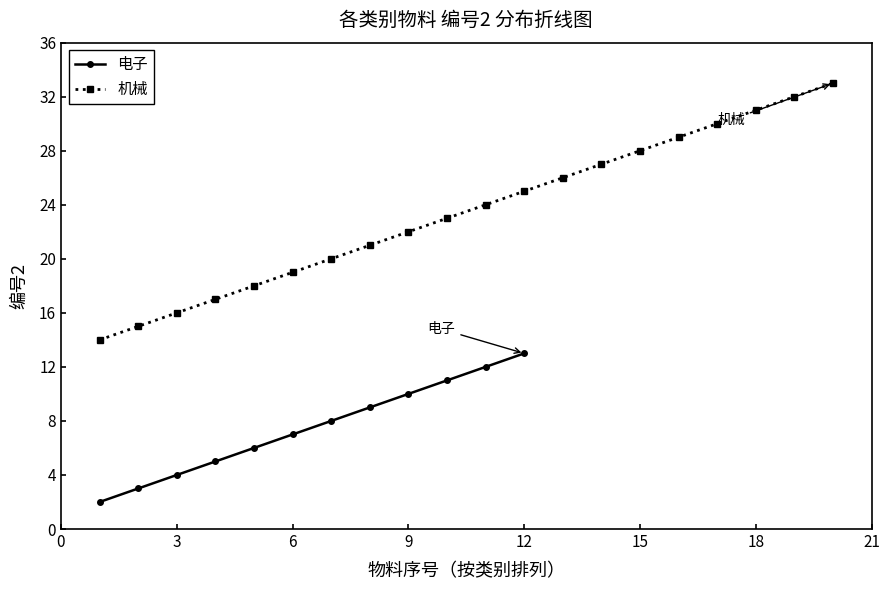

The chart shows a value of 6 at MAT-004. True or false?

False